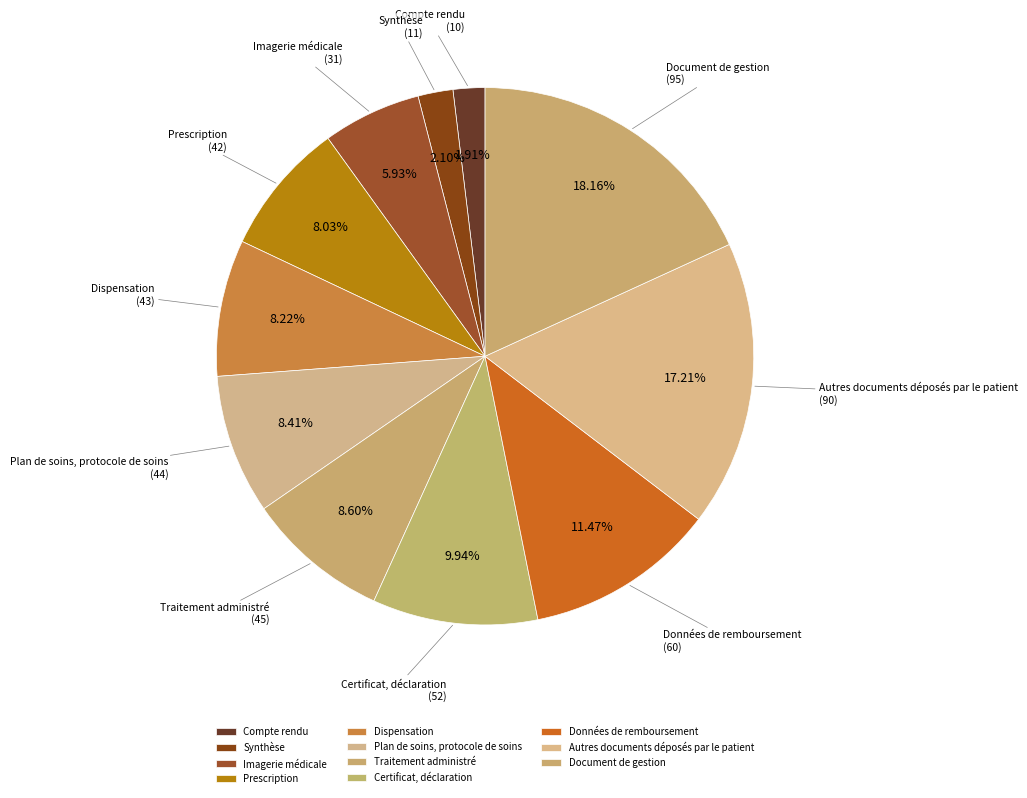

Rank the categories by value from lowest to highest.

Compte rendu, Synthèse, Imagerie médicale, Prescription, Dispensation, Plan de soins, protocole de soins, Traitement administré, Certificat, déclaration, Données de remboursement, Autres documents déposés par le patient, Document de gestion